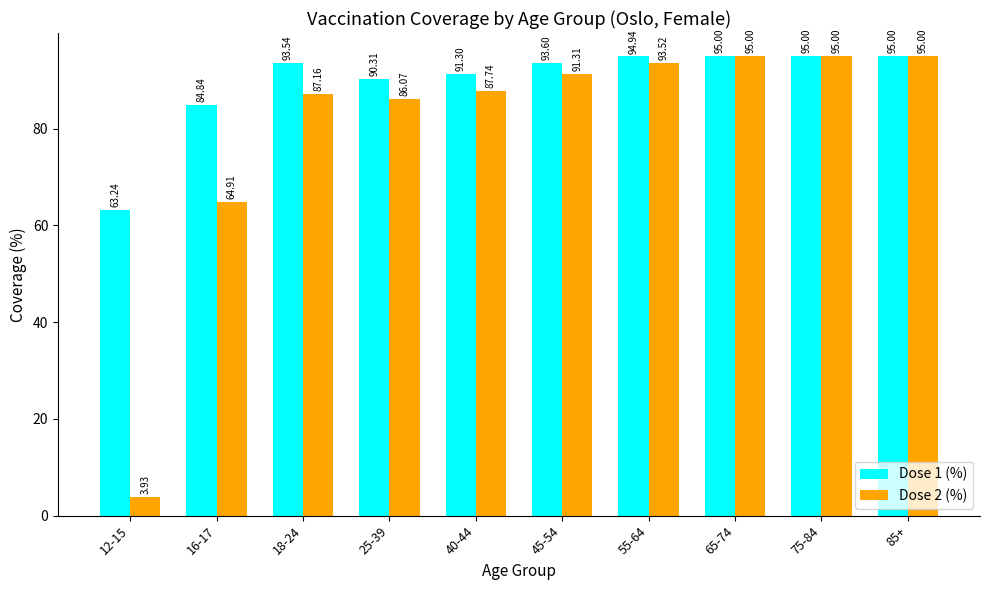

What is the maximum value shown in the chart?

95.0